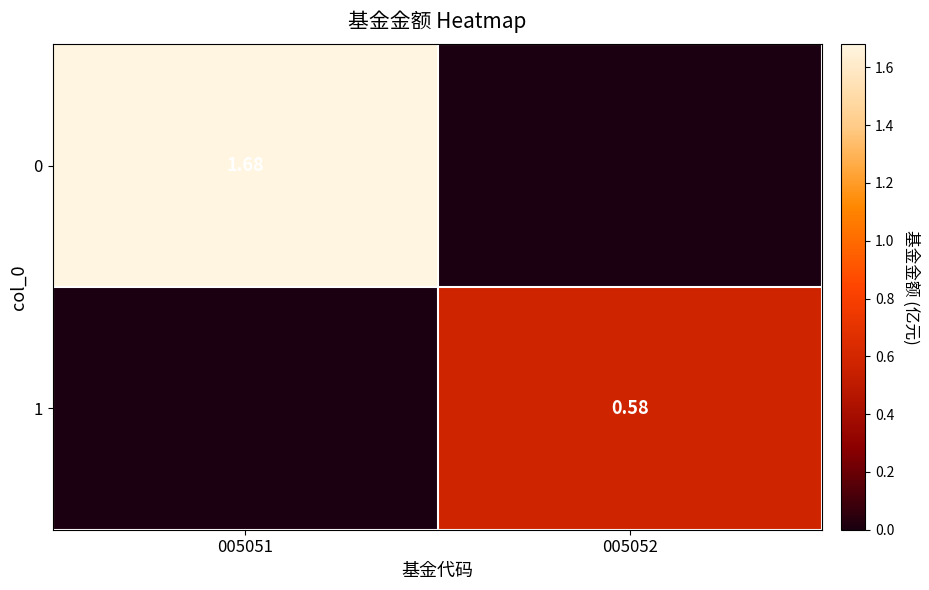

Rank the series by their average value, from lowest to highest.

1, 0